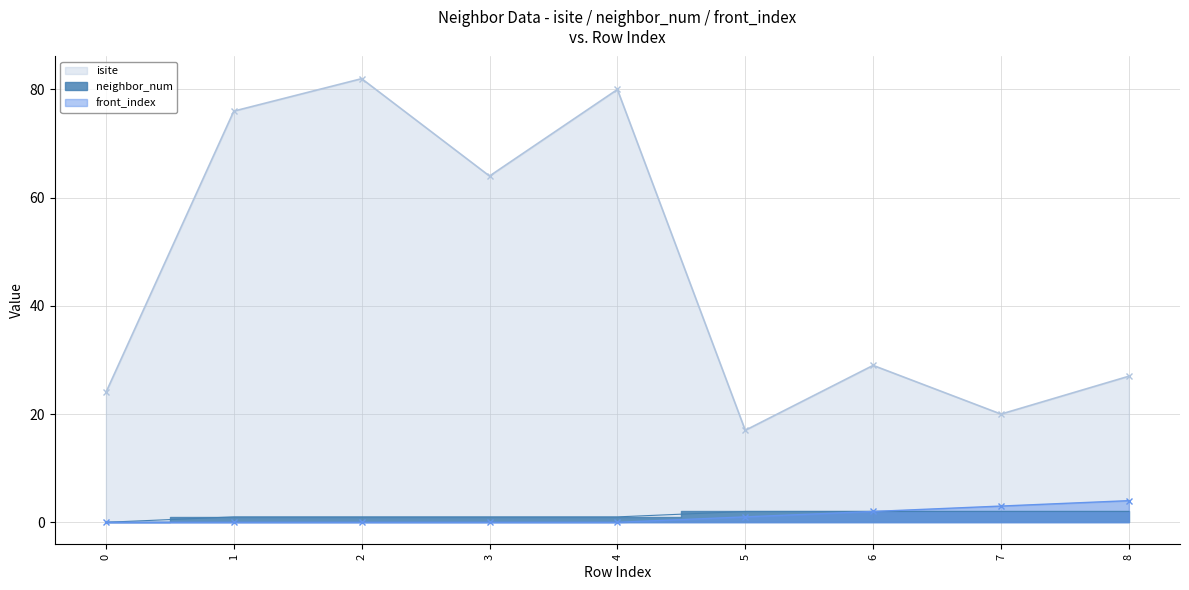

At which category is the sum across all series the highest?

2